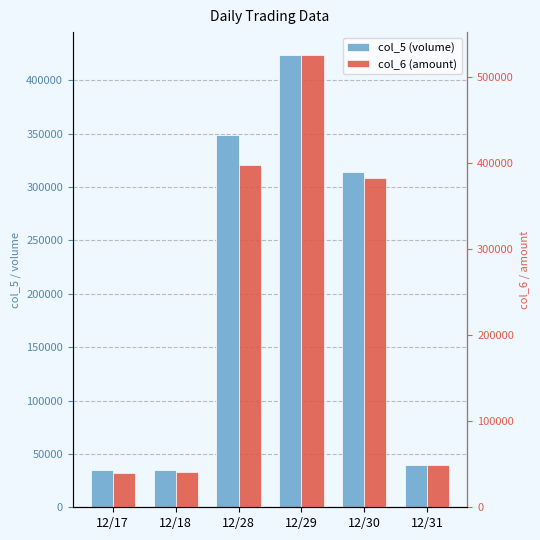

What is the value of the col_6 (amount) bar at the 5th from the left?

382630